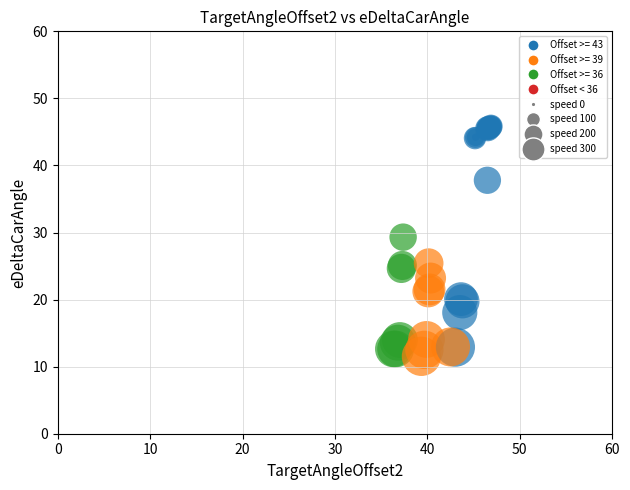

What Y value in the scatter plot is closest to 28?

29.3